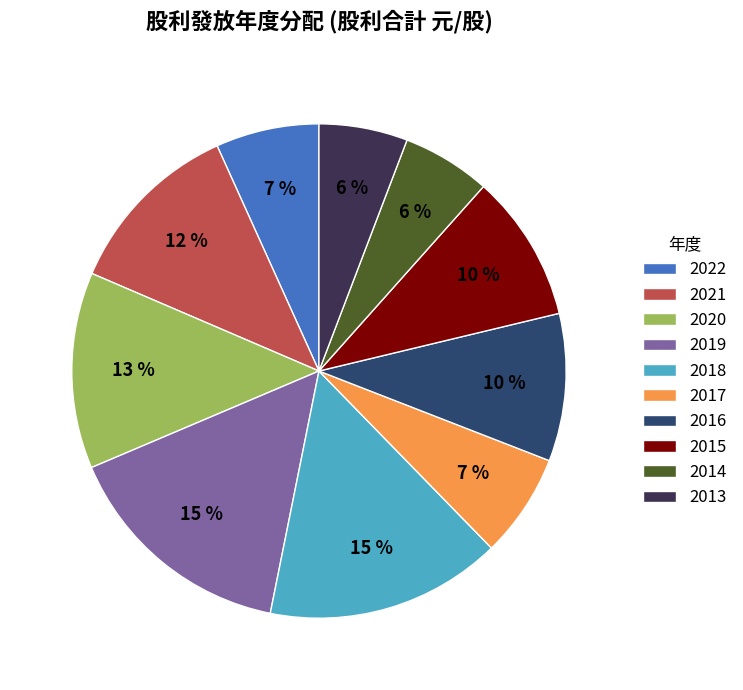

To the nearest percent, what is the difference between the 2020 and 2014 slice percentages?

7%